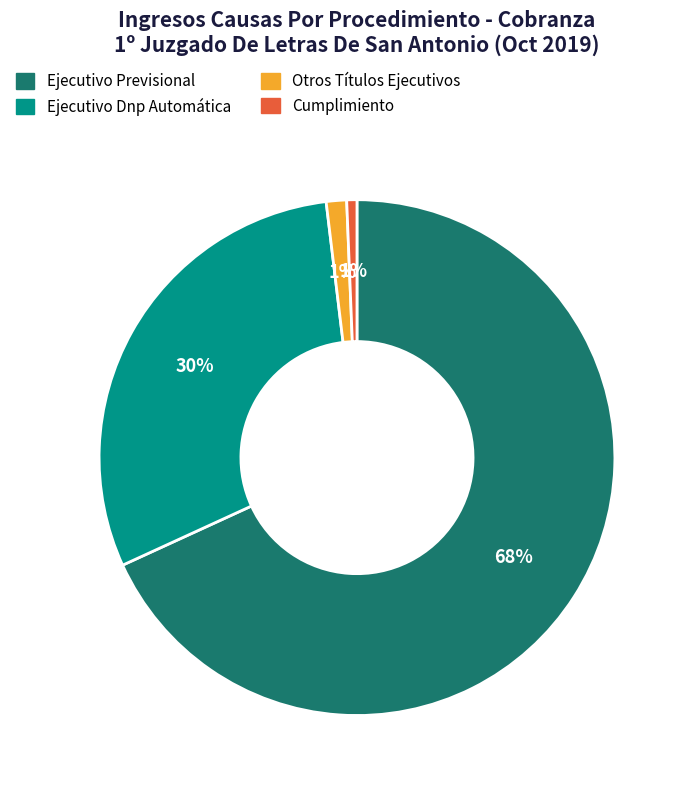

To the nearest percent, what is the difference between the Ejecutivo Dnp Automática and Ejecutivo Previsional slice percentages?

38%